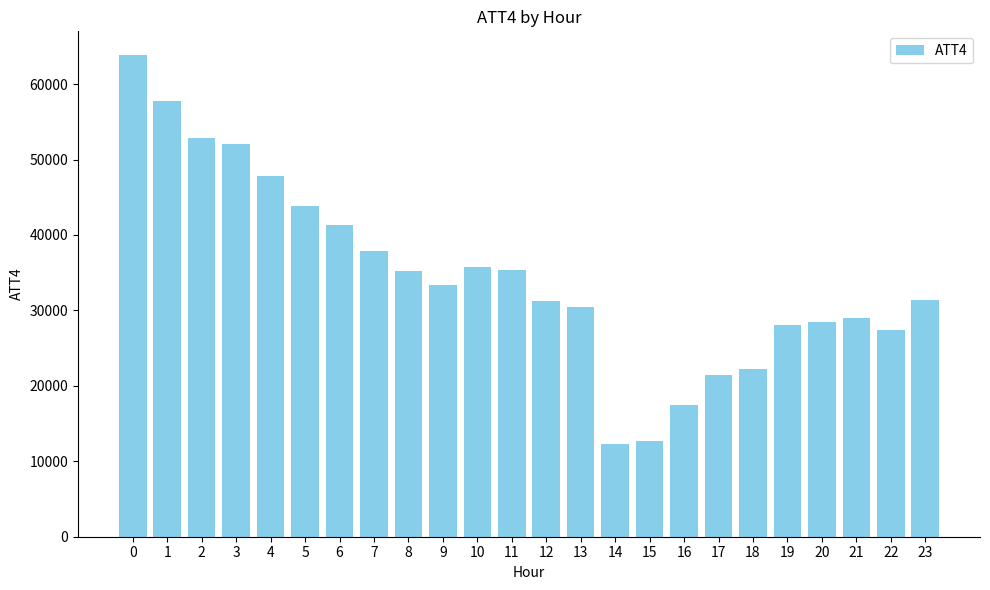

What is the ratio of the value at 9 to the value at 19?

1.2